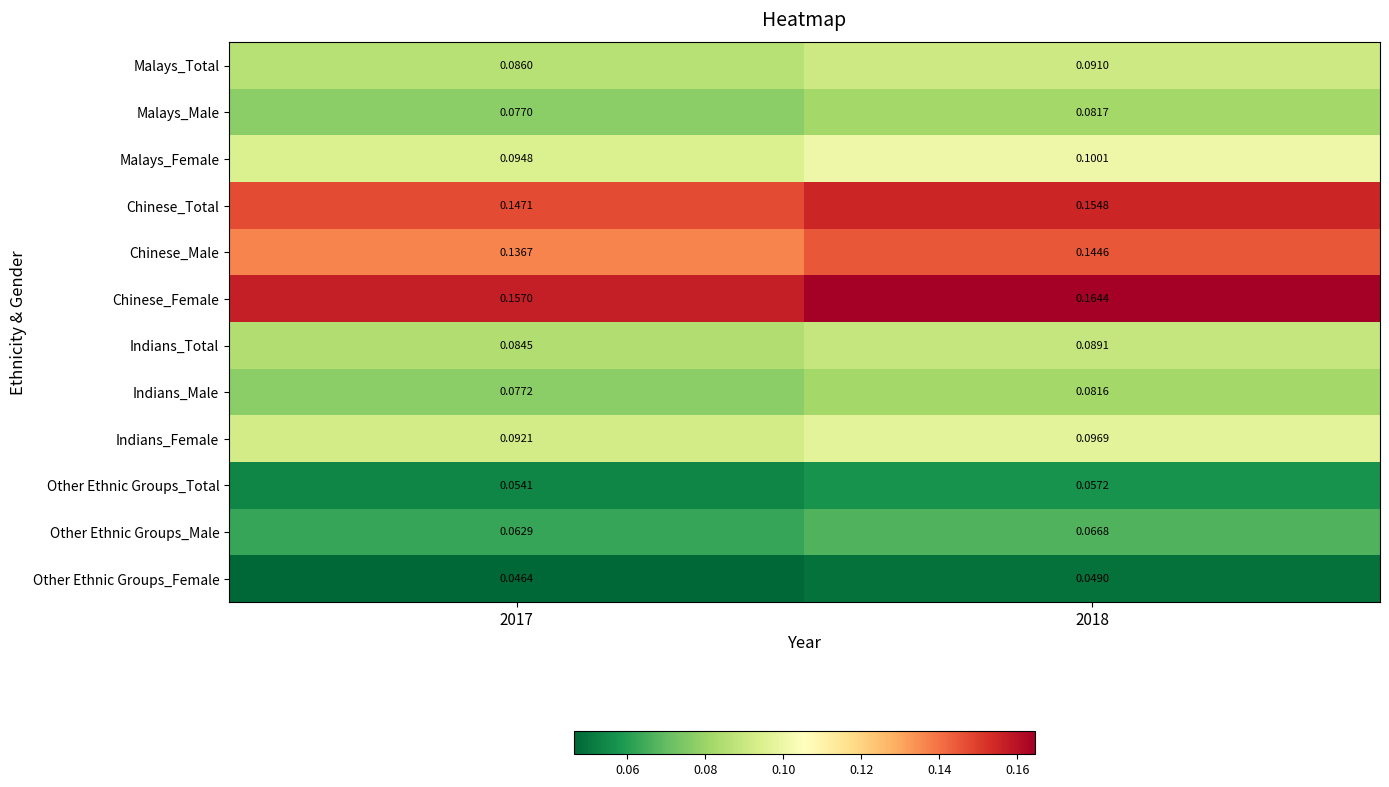

Which series has the widest spread of values?

Chinese_Male